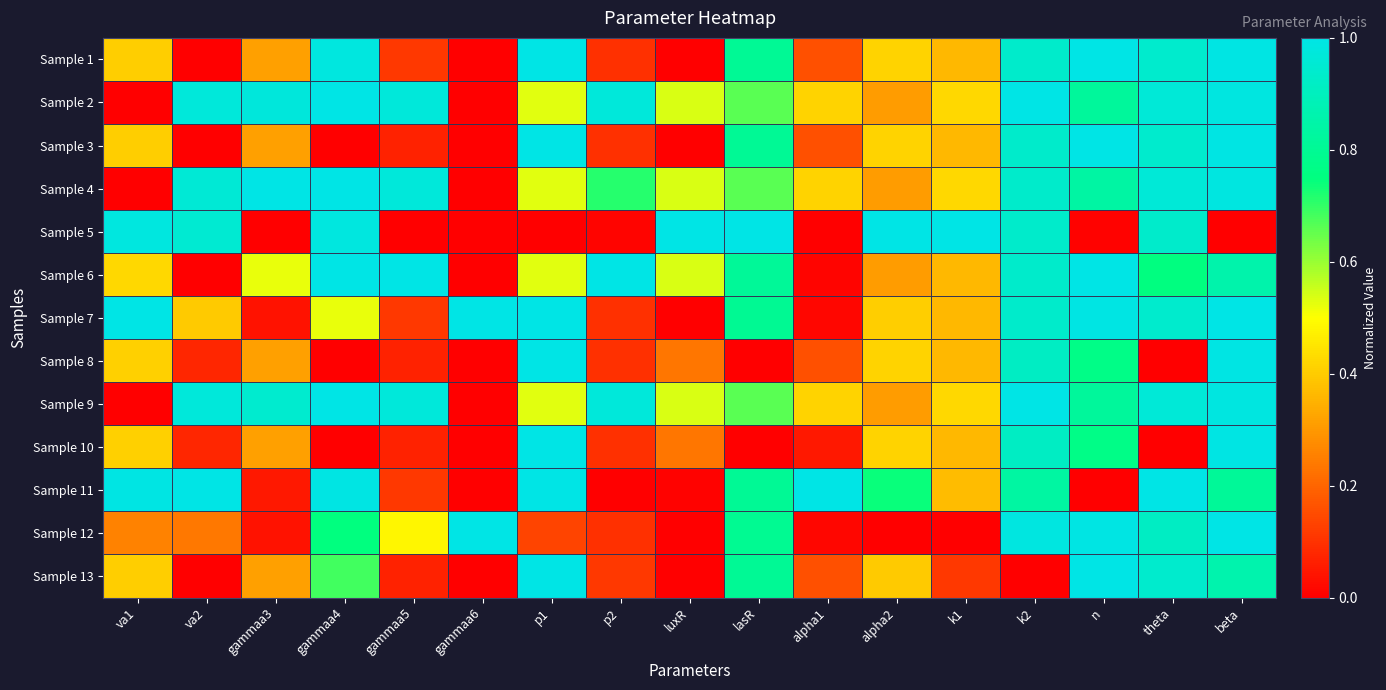

Which has a higher value, alpha2 or p2?

alpha2